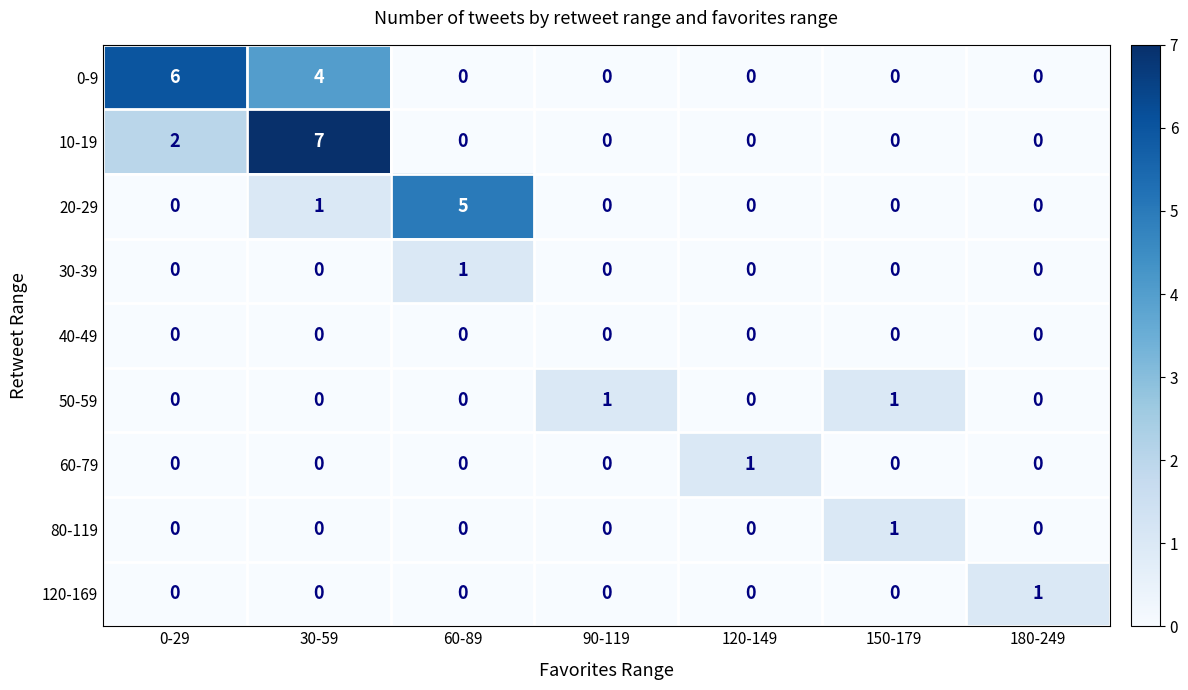

How many values in the 80-119 series exceed 0?

1